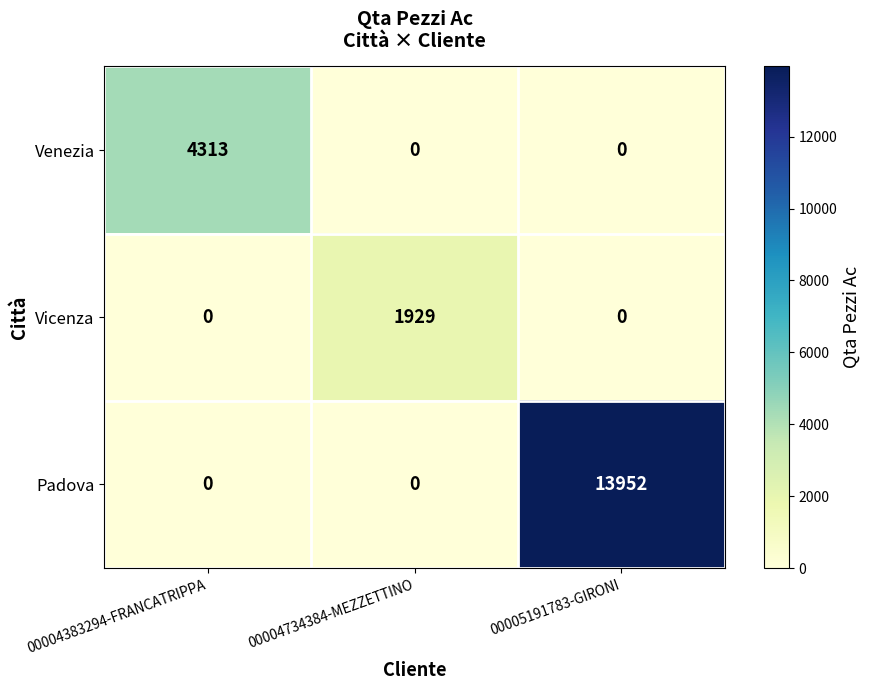

Between 00004383294-FRANCATRIPPA and 00005191783-GIRONI, which series saw the biggest shift?

Padova